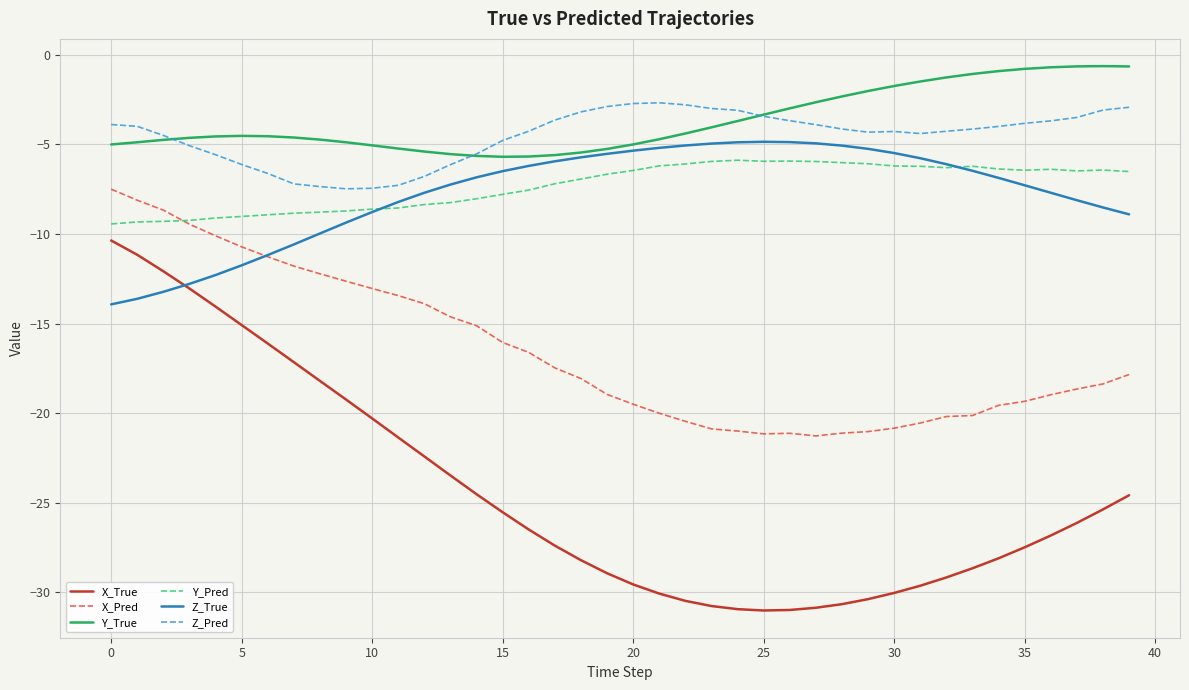

Does the chart display data point markers on the line(s)?

No